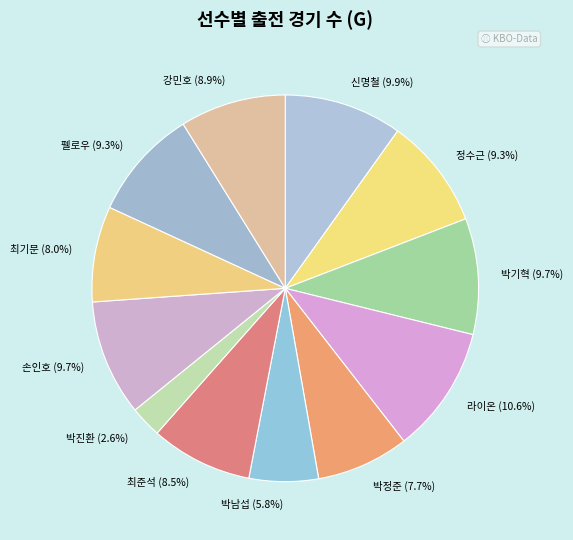

The 최기문 slice represents 19% of the pie. True or false?

False